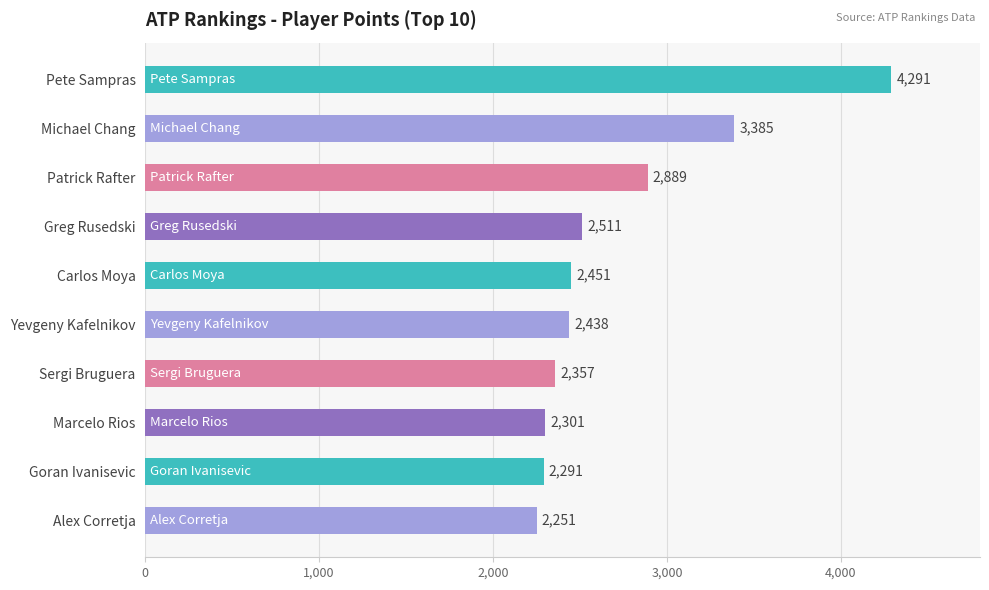

At which label is the value closest to 3271?

Michael Chang